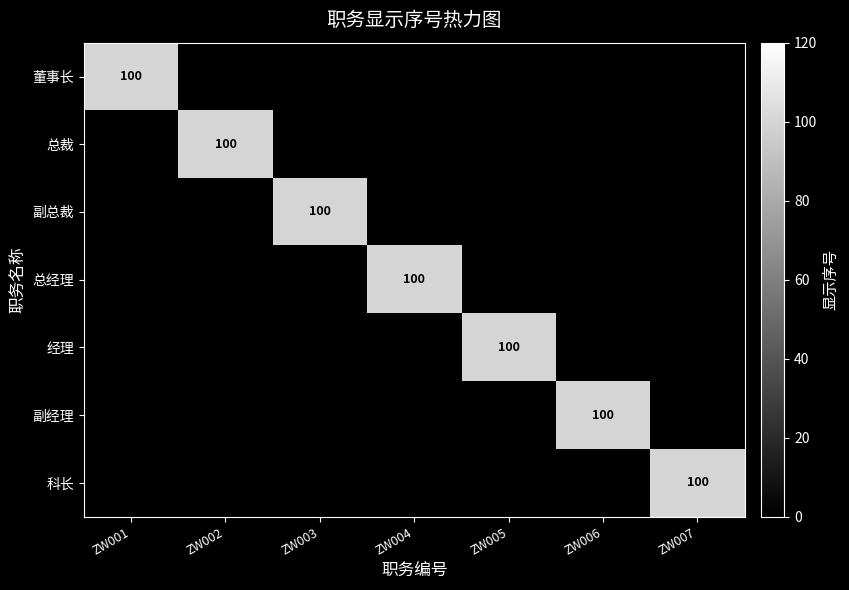

What is the greatest value displayed?

100